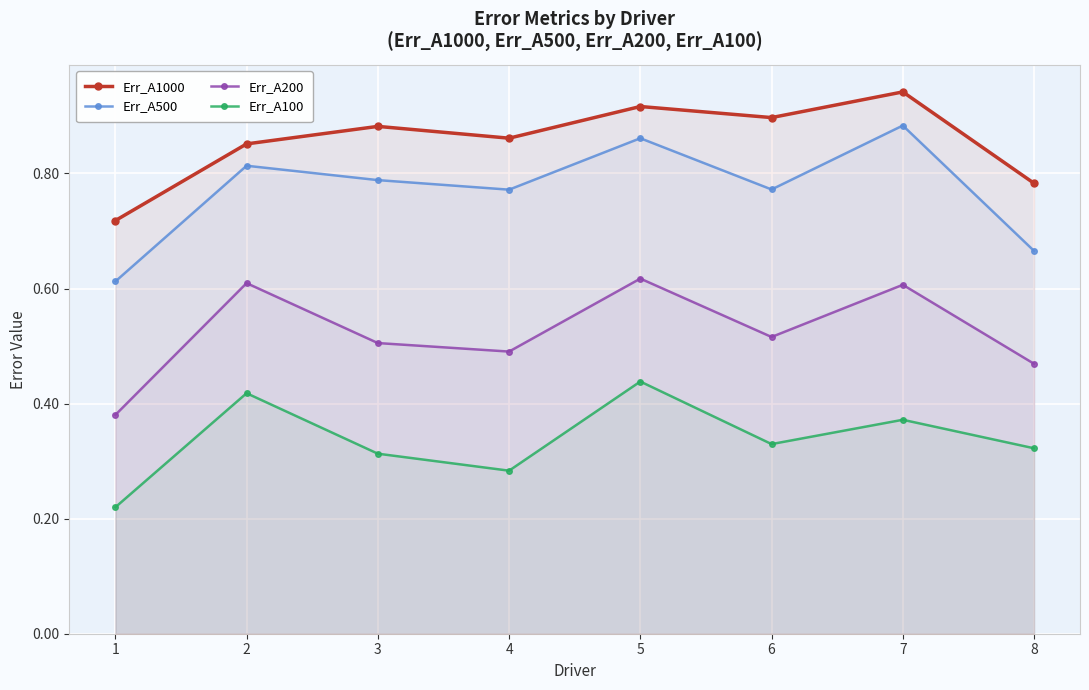

Between 1 and 2, which series saw the biggest shift?

Err_A200